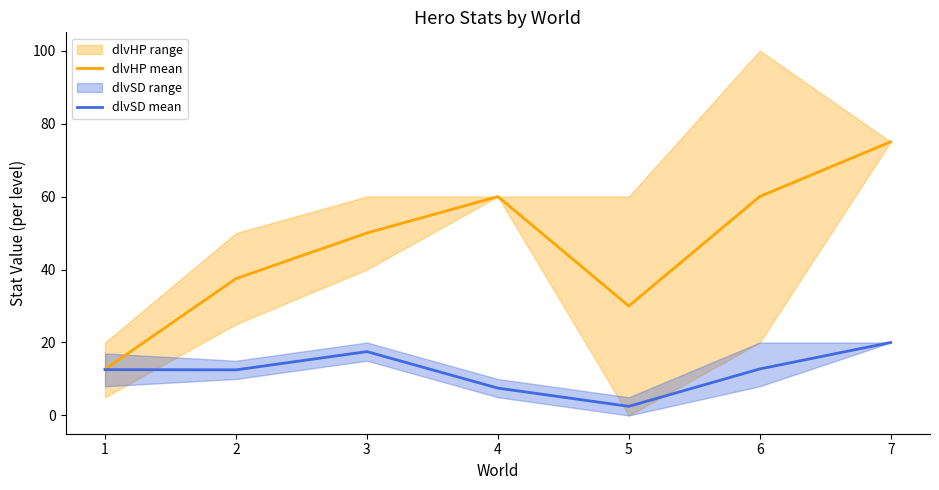

Read the dlvSD mean value at 4.

7.5